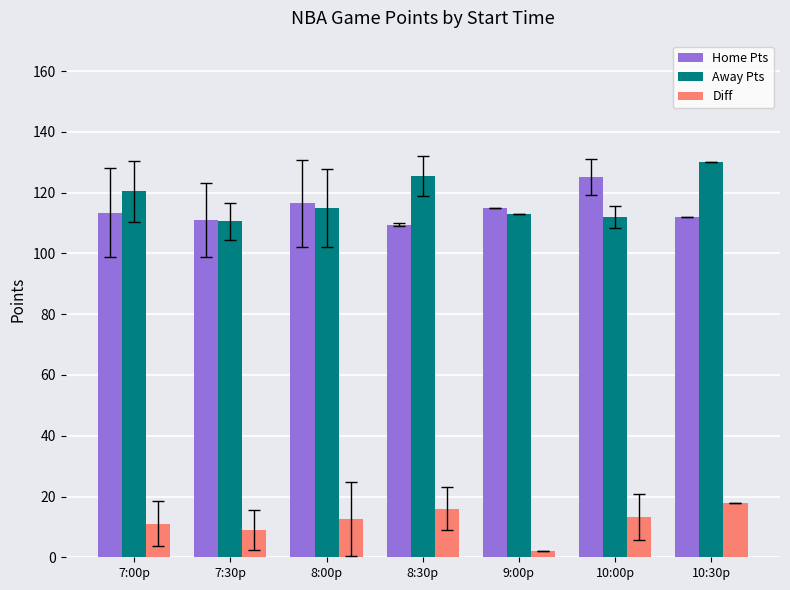

True or false: Away Pts has a value of 171.6 at 9:00p.

False